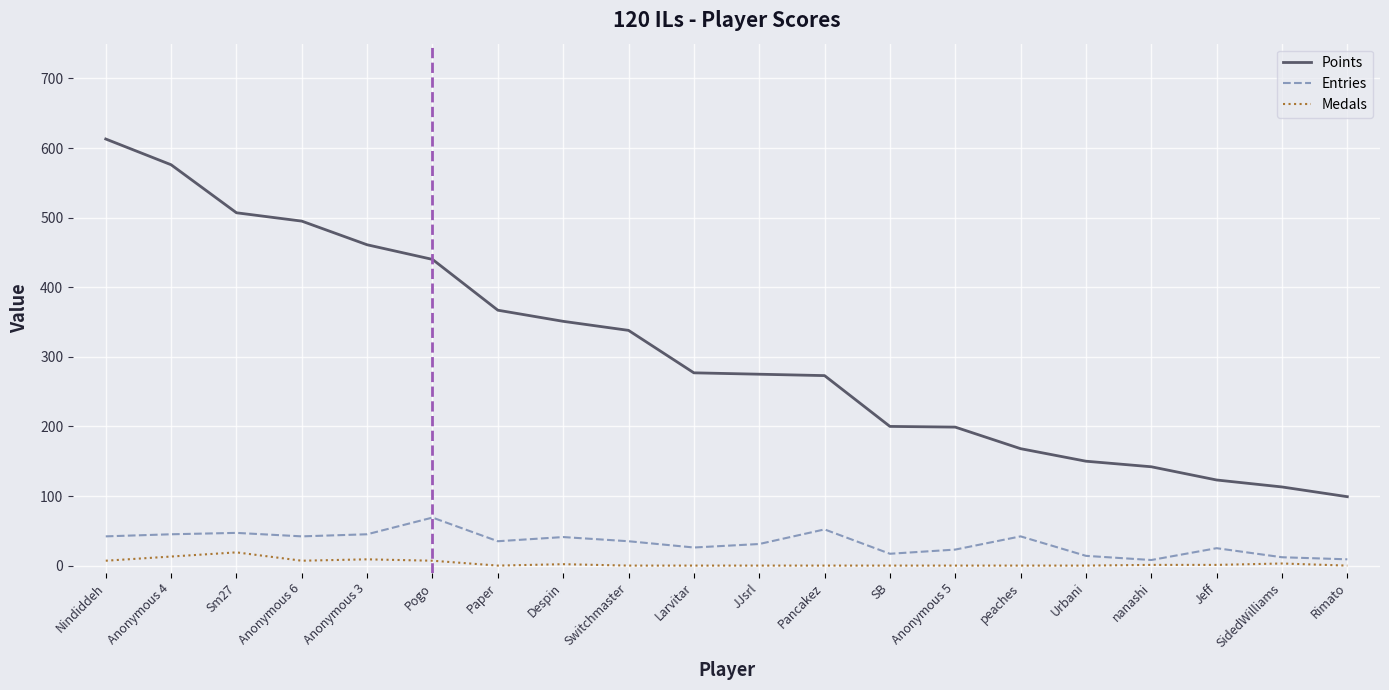

What is the spread (max minus min) of values at JJsrl?

275